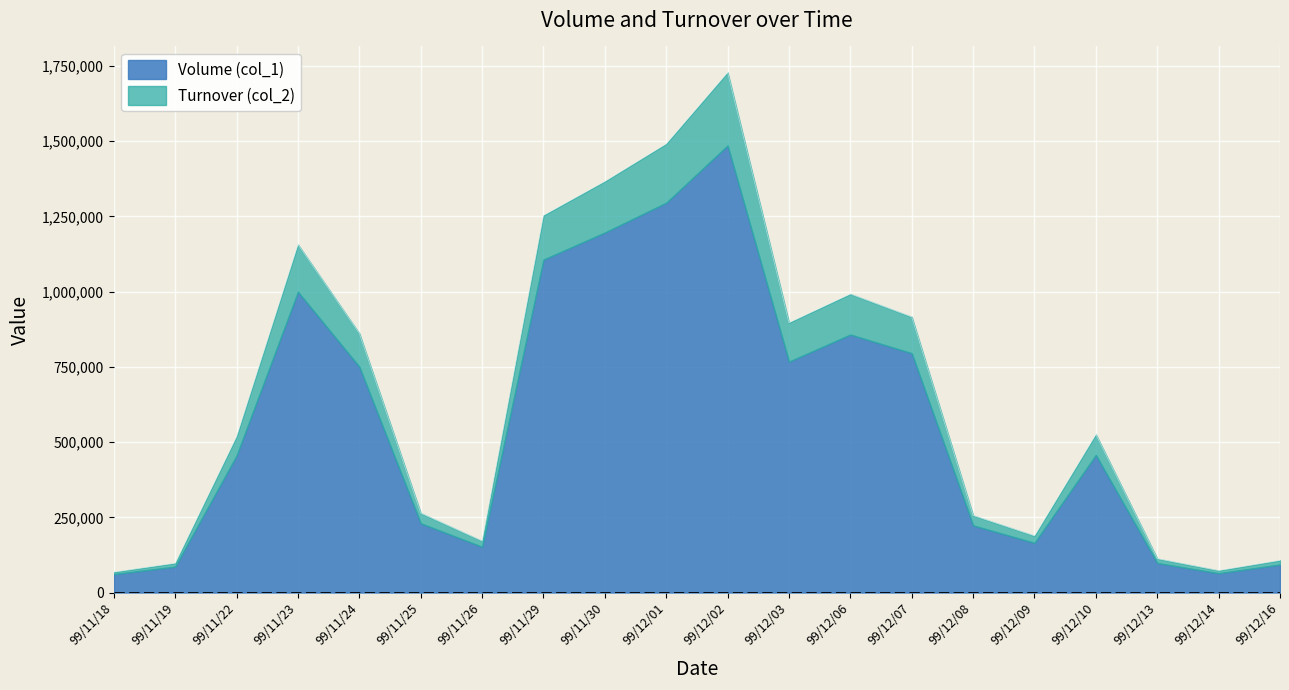

How many points are lower than both their immediate neighbors (excluding endpoints)?

4